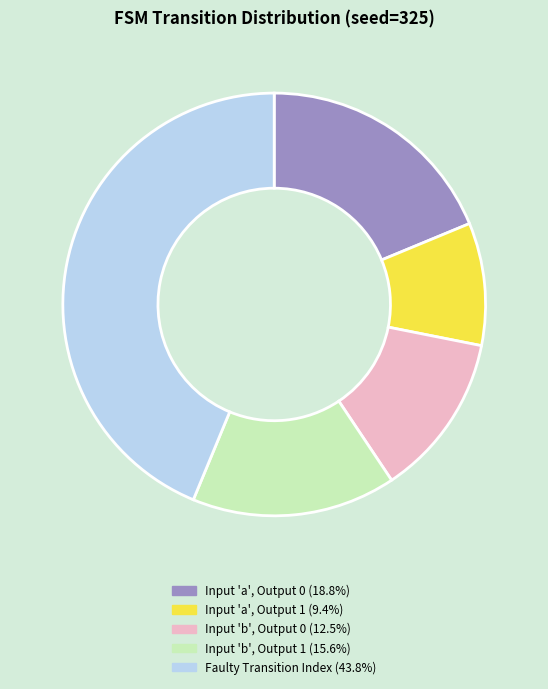

Count the number of slices in the pie.

5